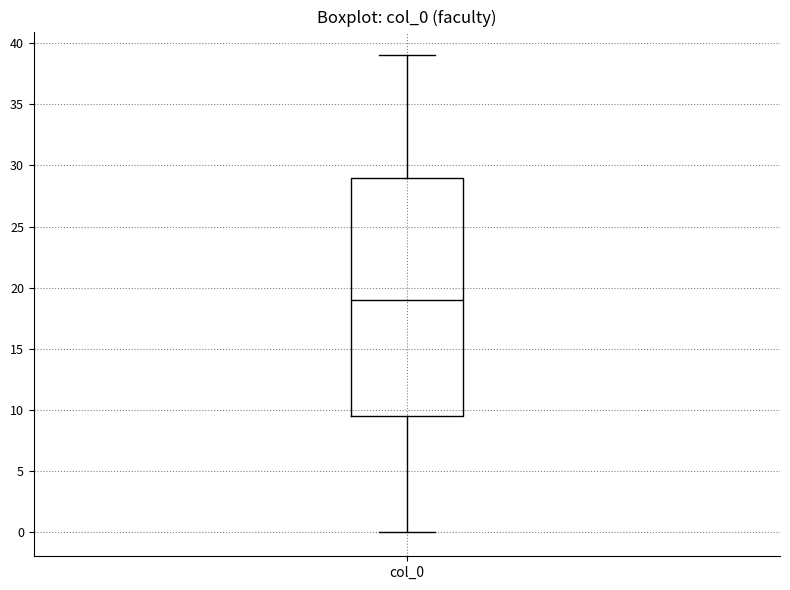

Transcribe this box plot: give where the median line is, the range the box spans, and where the two whiskers end, as read against the y-axis. The values are not printed on the chart, so give them approximately, as read against the axis.

median 19.0, box 9.5 to 29.0, whiskers 0.0 to 39.0